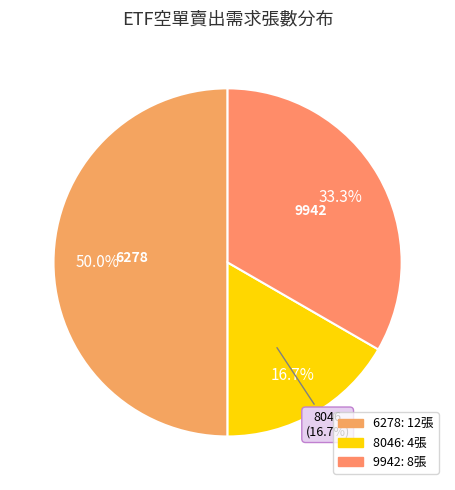

What is the largest slice in the pie chart?

6278